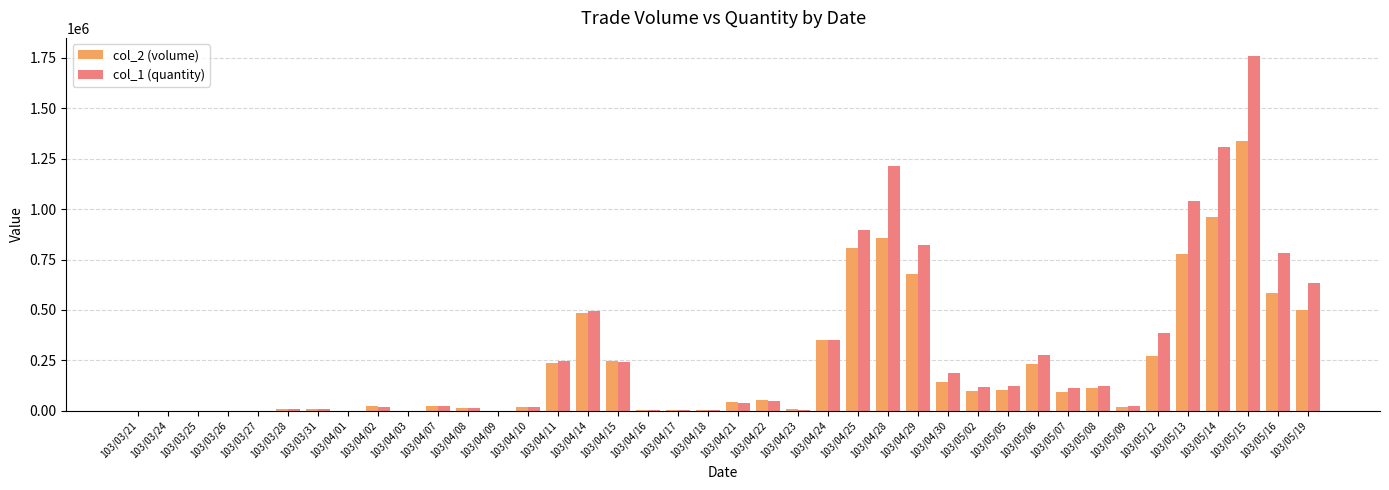

Is the value of col_2 (volume) at 103/04/14 greater than the value of col_1 (quantity) at 103/03/24?

Yes